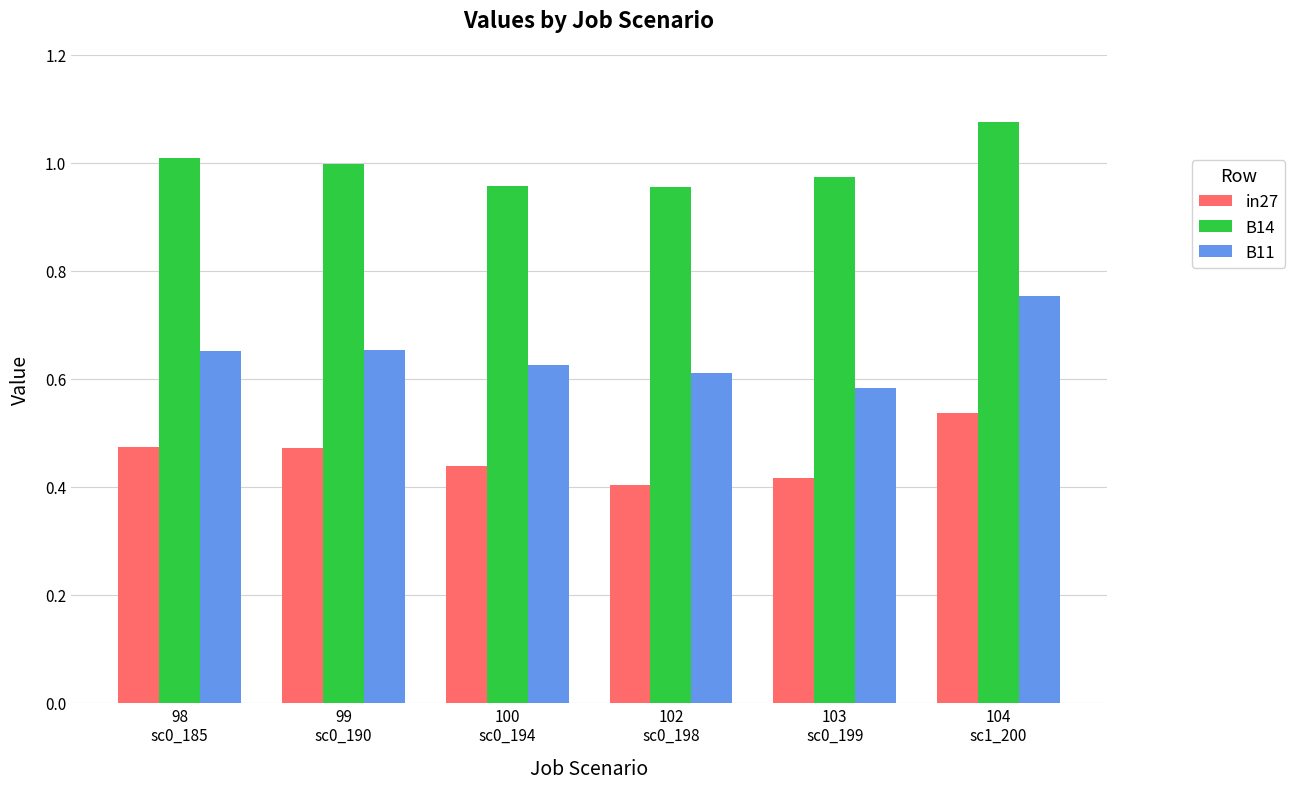

What position from the right is 102
sc0_198?

3